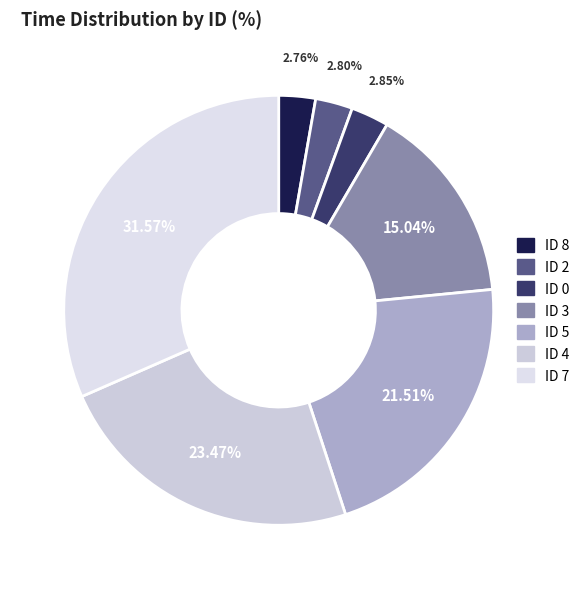

How many slices are in this pie chart?

7